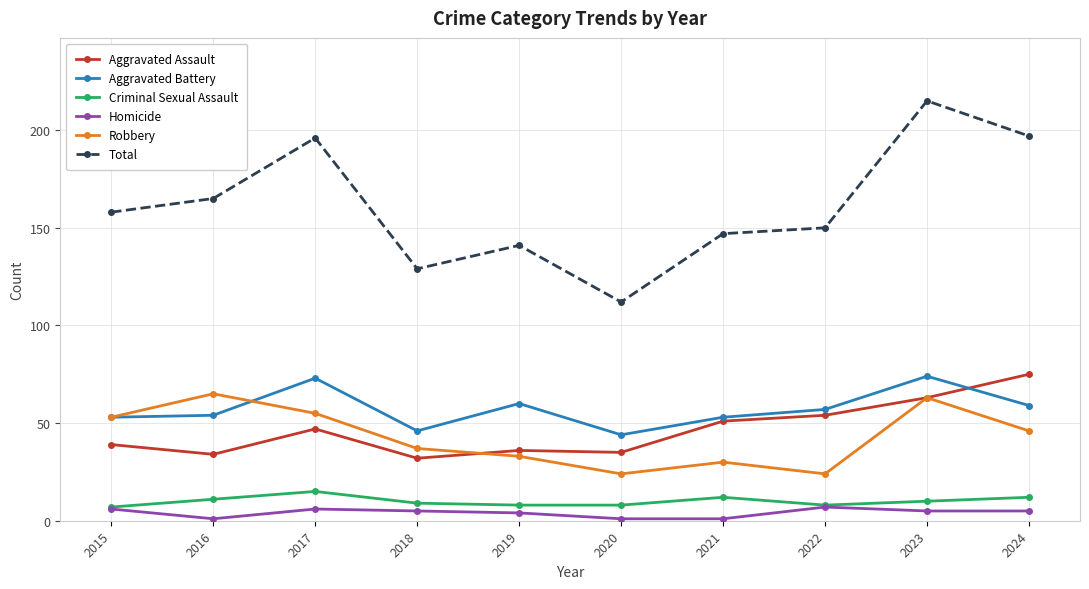

True or false: Total has a value of 124 at 2023.

False